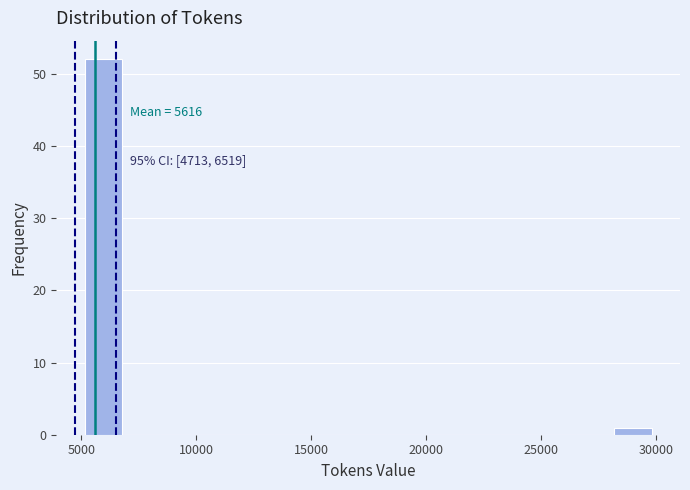

Read against the x-axis, roughly where is the centre of the tallest bar?

6000